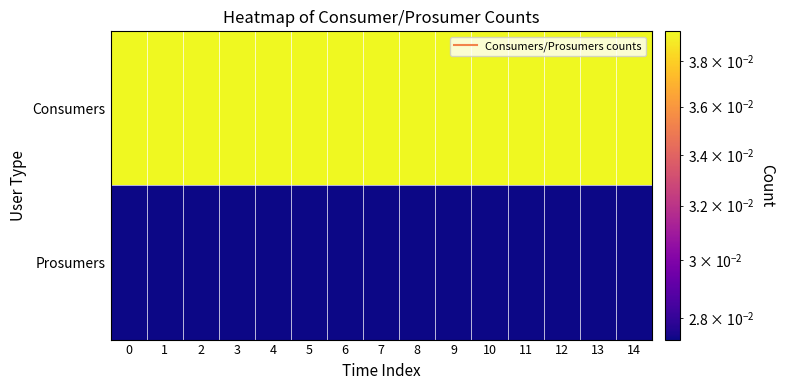

Count the number of categories in the chart.

15